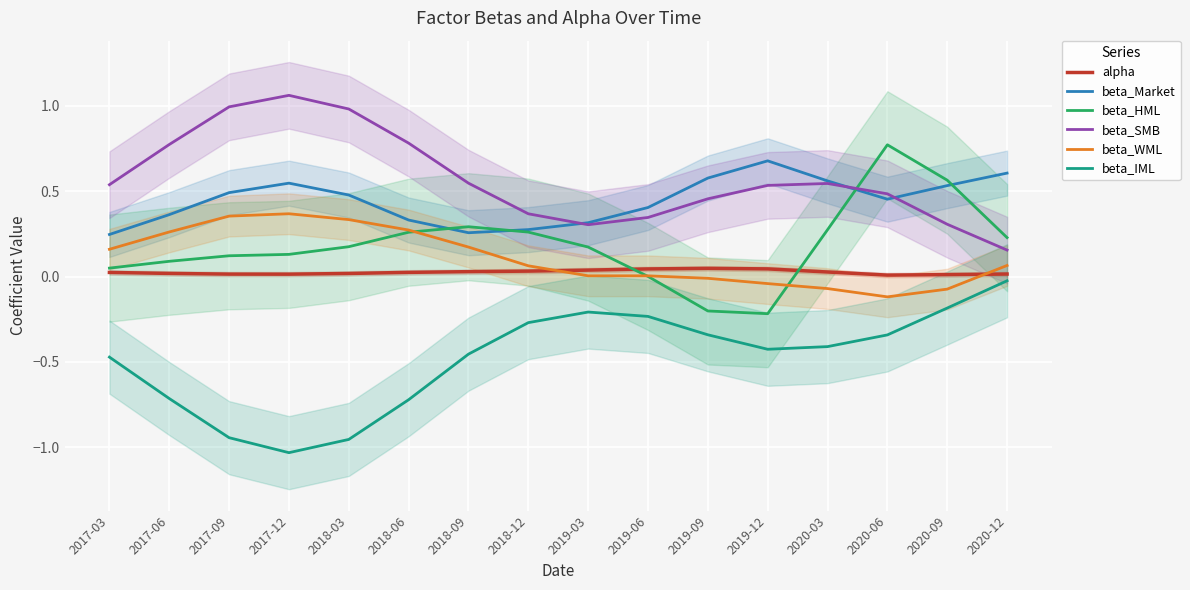

At how many categories does at least one series exceed 0?

16